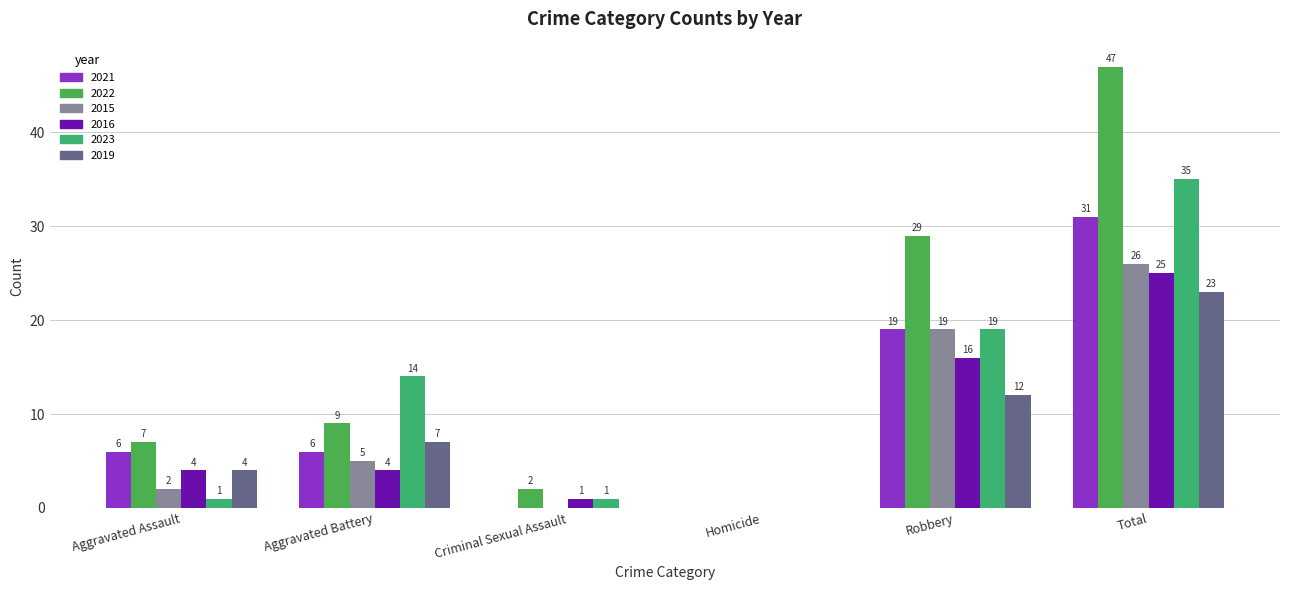

How many positive values does the 2015 series have?

4